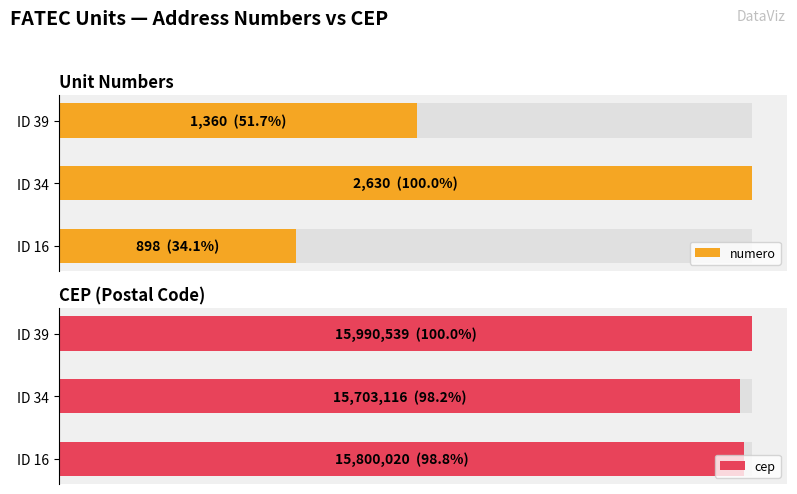

Which series changed the most between ID 34 and ID 39?

cep